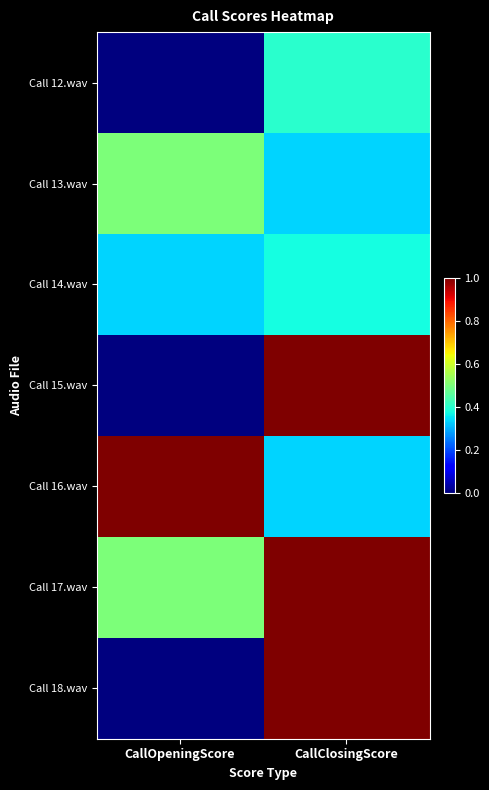

Reading right to left, extract all data points from this chart.

Call 12.wav: CallClosingScore=0.4	CallOpeningScore=0.0
Call 13.wav: CallClosingScore=0.3	CallOpeningScore=0.5
Call 14.wav: CallClosingScore=0.4	CallOpeningScore=0.3
Call 15.wav: CallClosingScore=1.0	CallOpeningScore=0.0
Call 16.wav: CallClosingScore=0.3	CallOpeningScore=1.0
Call 17.wav: CallClosingScore=1.0	CallOpeningScore=0.5
Call 18.wav: CallClosingScore=1.0	CallOpeningScore=0.0